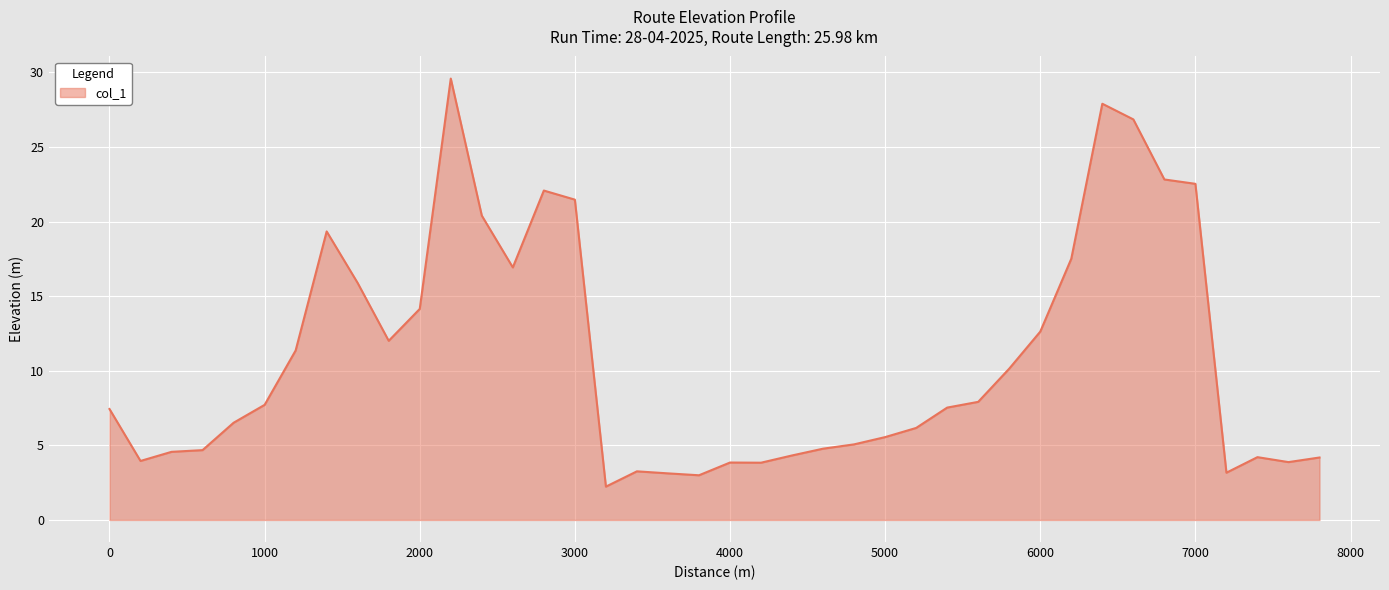

What is the maximum value shown in the chart?

29.6